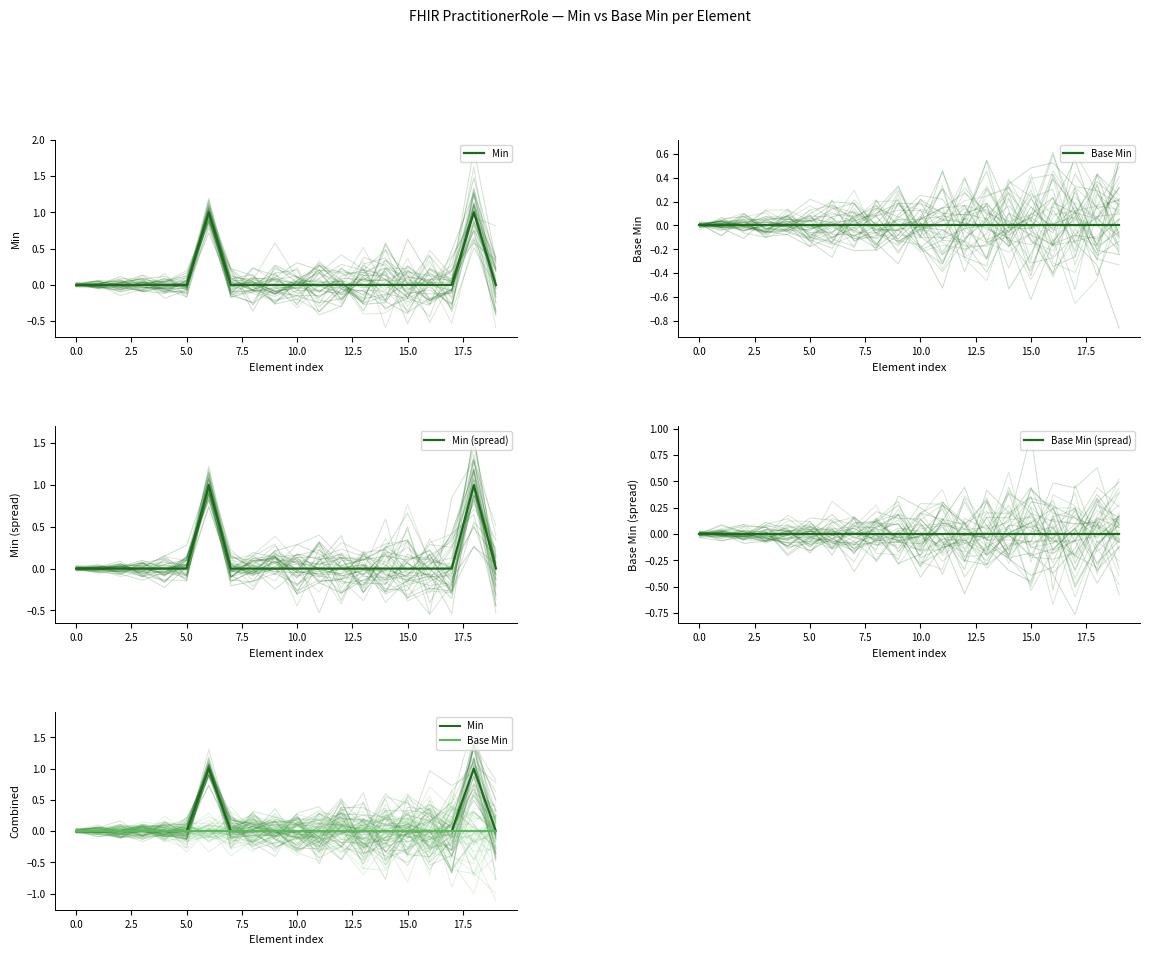

True or false: Base Min and Min intersect in this chart.

False